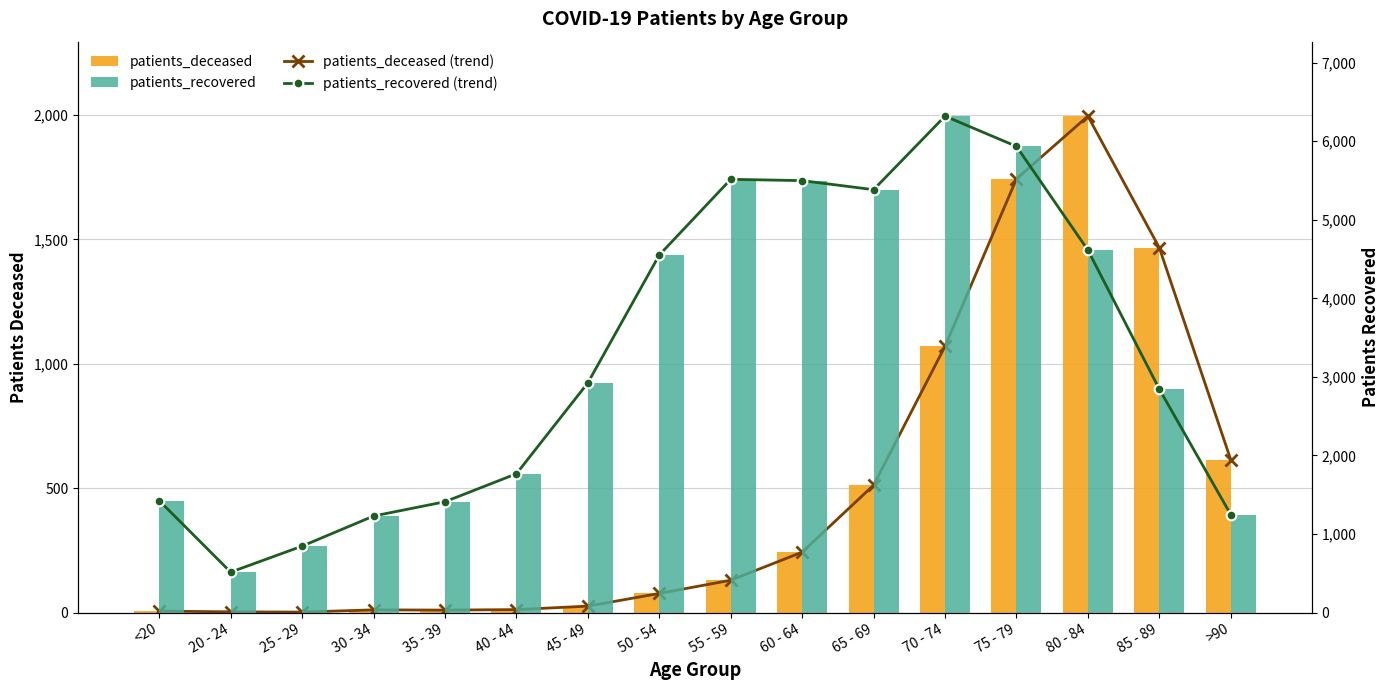

At which category is the sum across all series the highest?

75 - 79